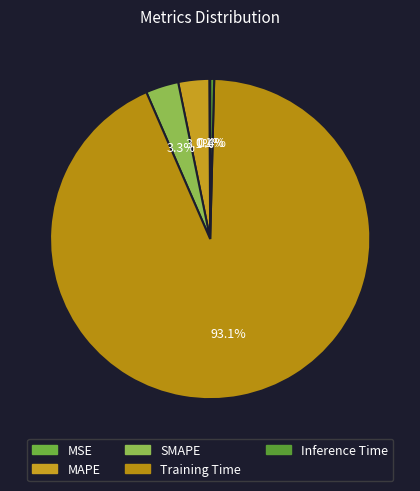

What is the change in value from MSE to Training Time?

+3.4